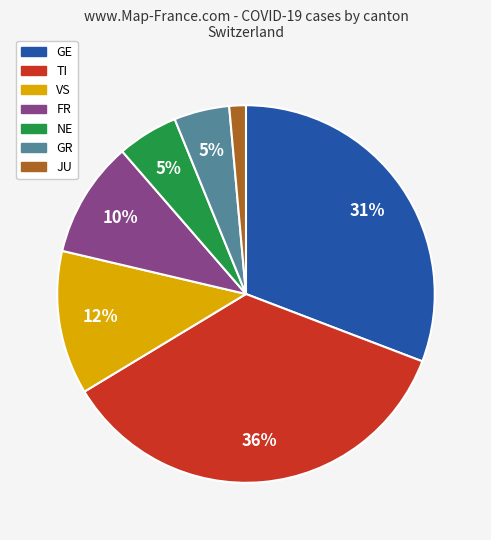

The JU slice represents 1% of the pie. True or false?

True